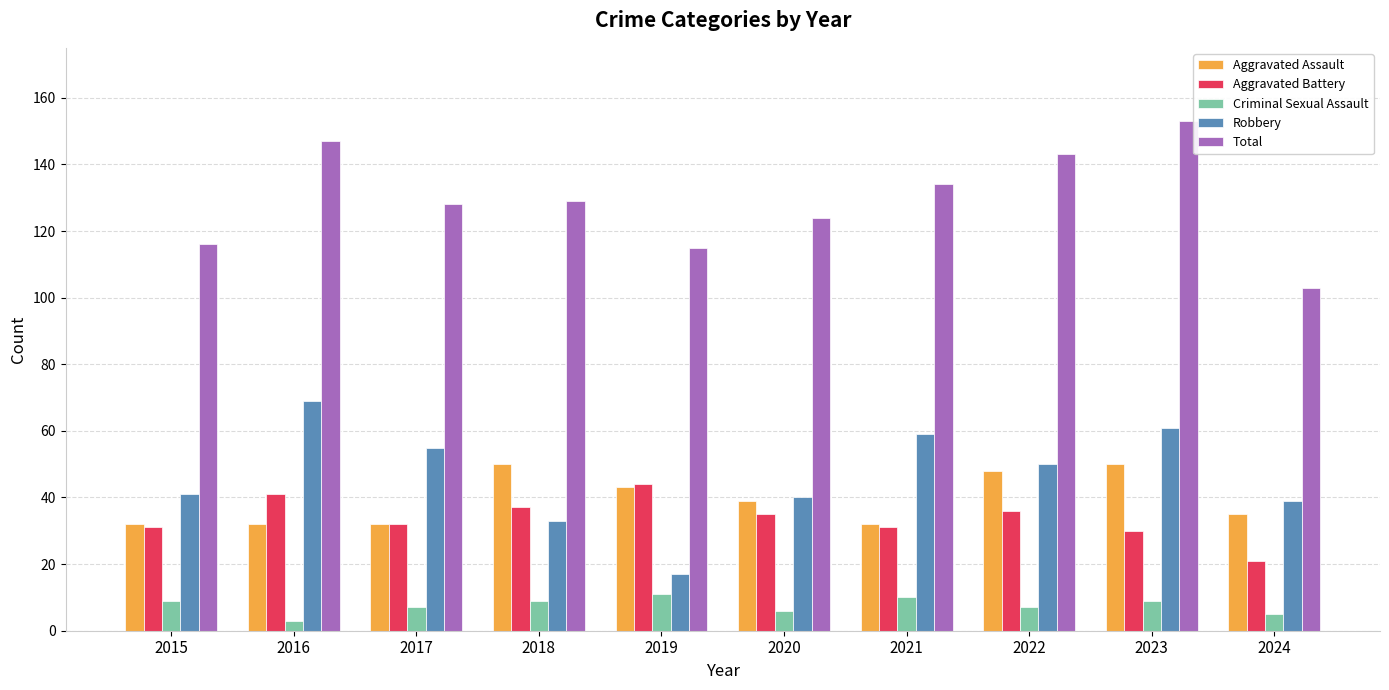

Is the value of Robbery at 2020 greater than the value of Criminal Sexual Assault at 2018?

Yes